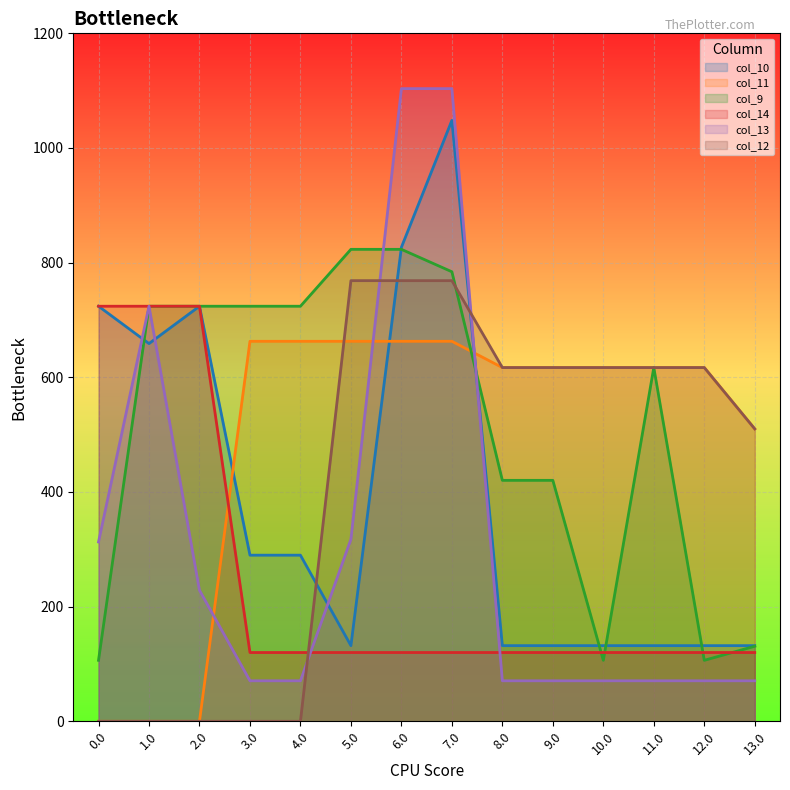

How many lines are shown in the chart?

6